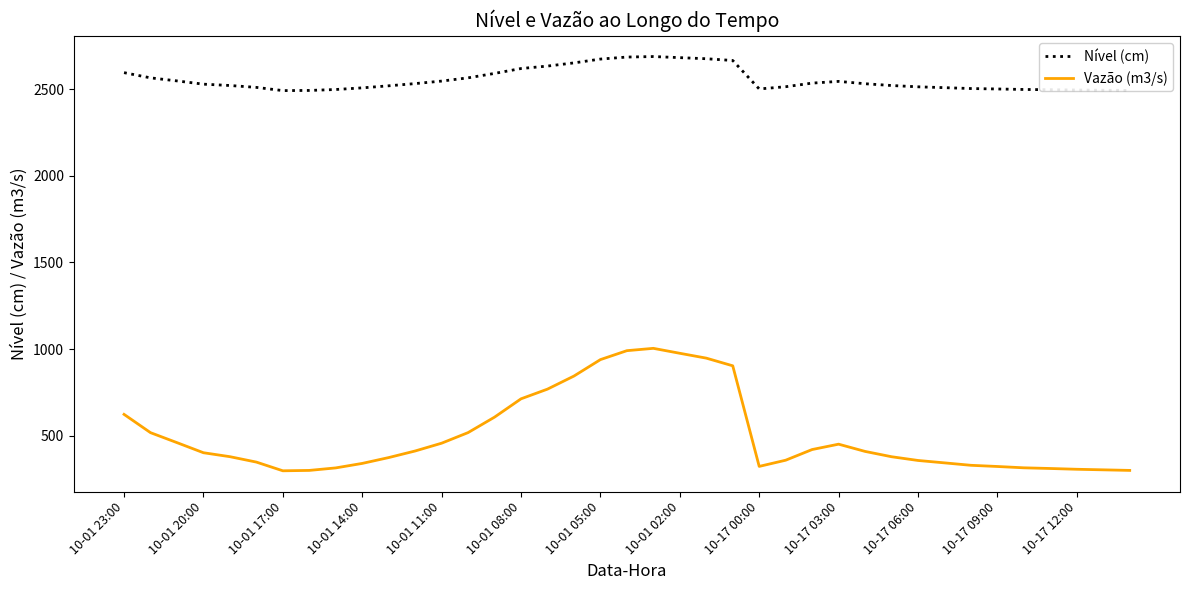

Which series has the widest spread of values?

Vazão (m3/s)